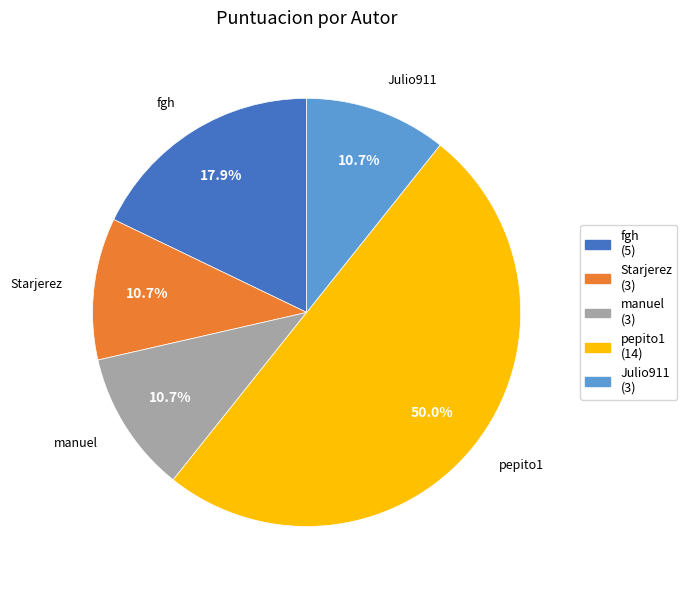

Count the number of slices in the pie.

5